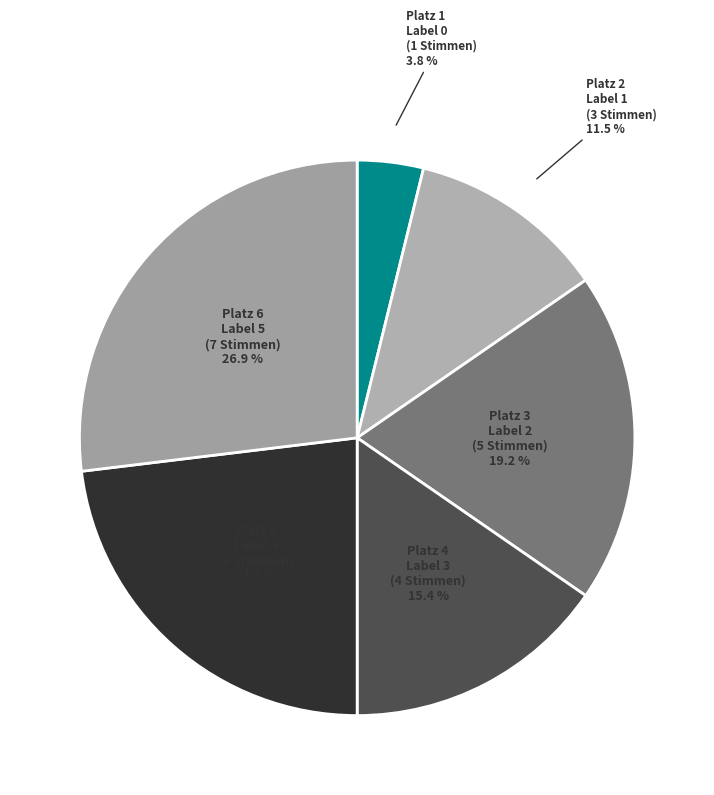

What is the largest slice in the pie chart?

5